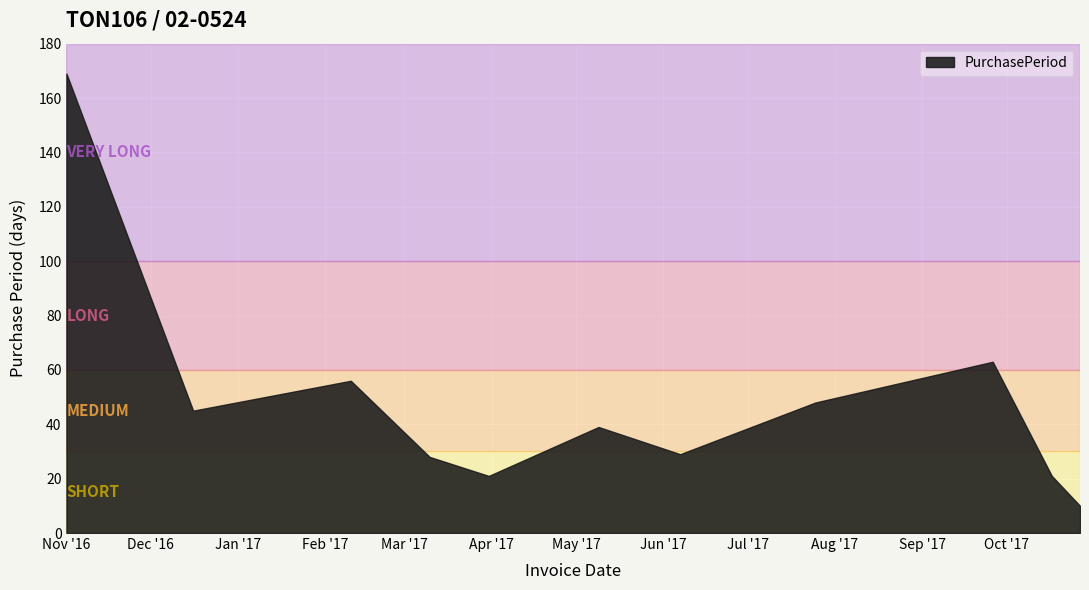

True or false: the data shows 27 at 2017-07-25.

False